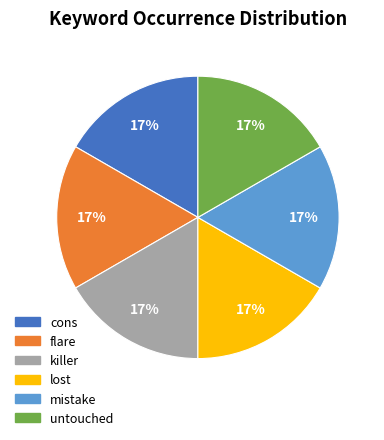

To the nearest percent, what portion does mistake represent?

17%